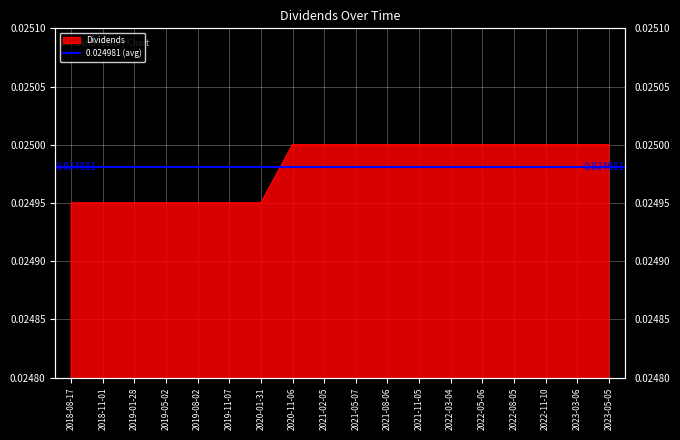

What position from the right is 2023-03-06?

2